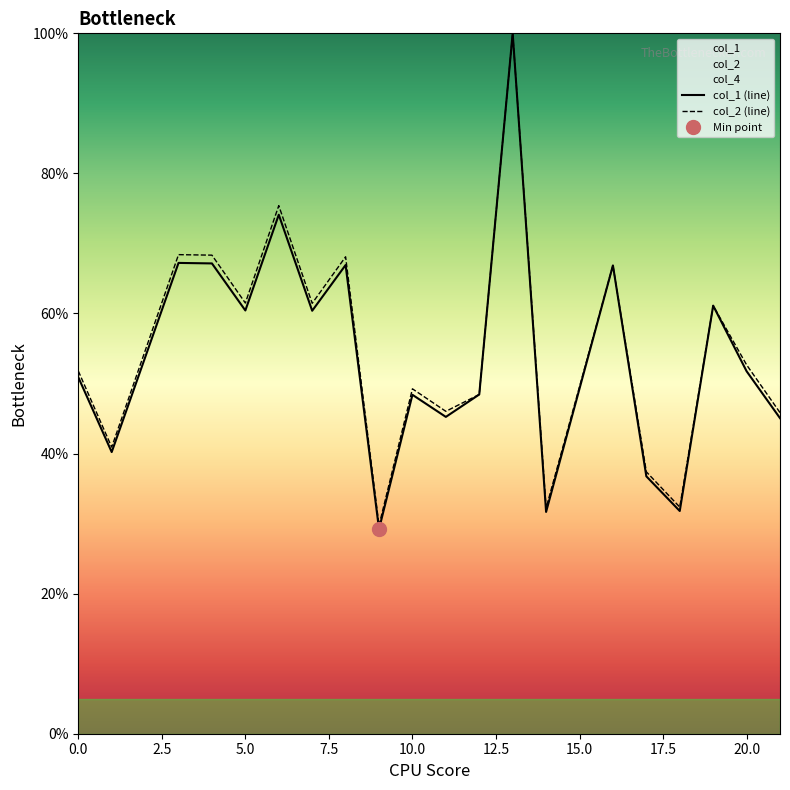

Which series has the largest total across all categories?

col_2 (line)